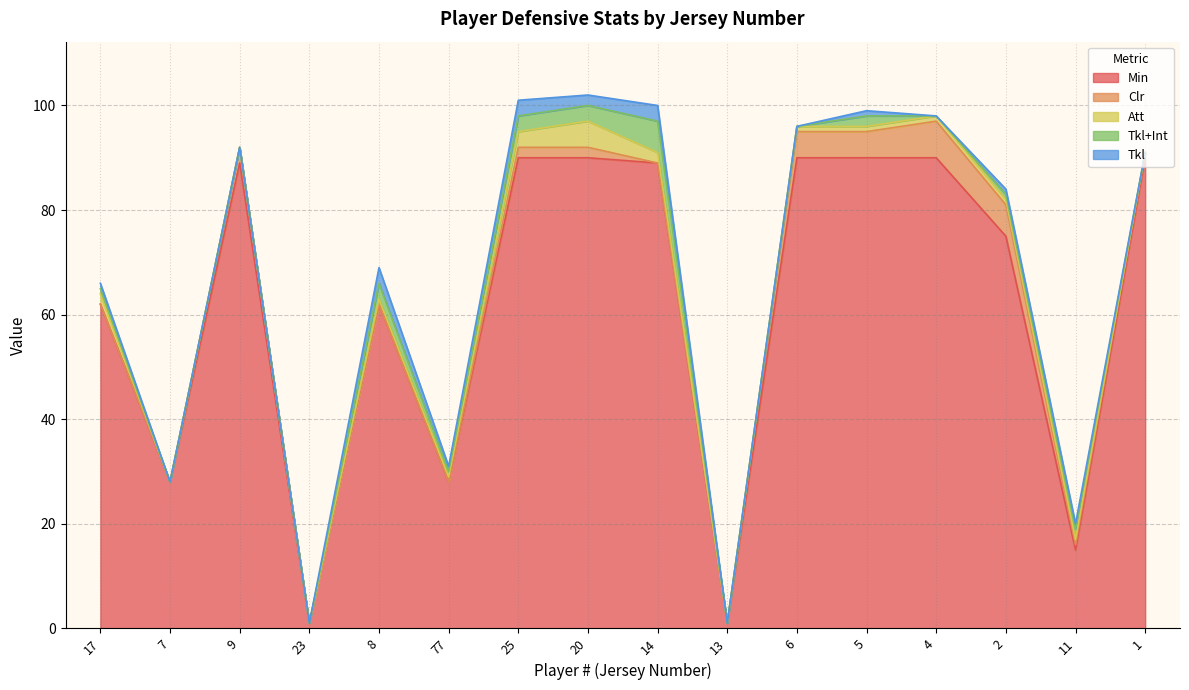

Is it true that Tkl equals 1 at 2?

False